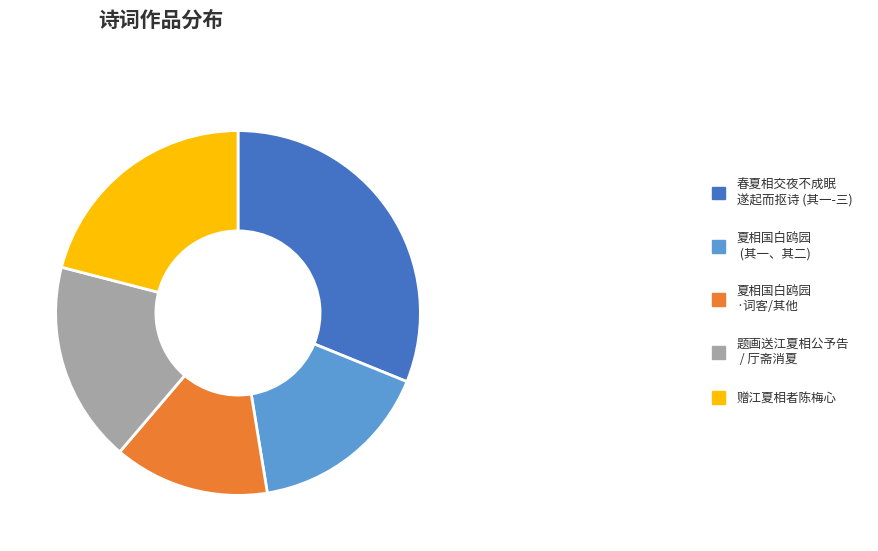

The 赠江夏相者陈梅心 slice represents 29% of the pie. True or false?

False